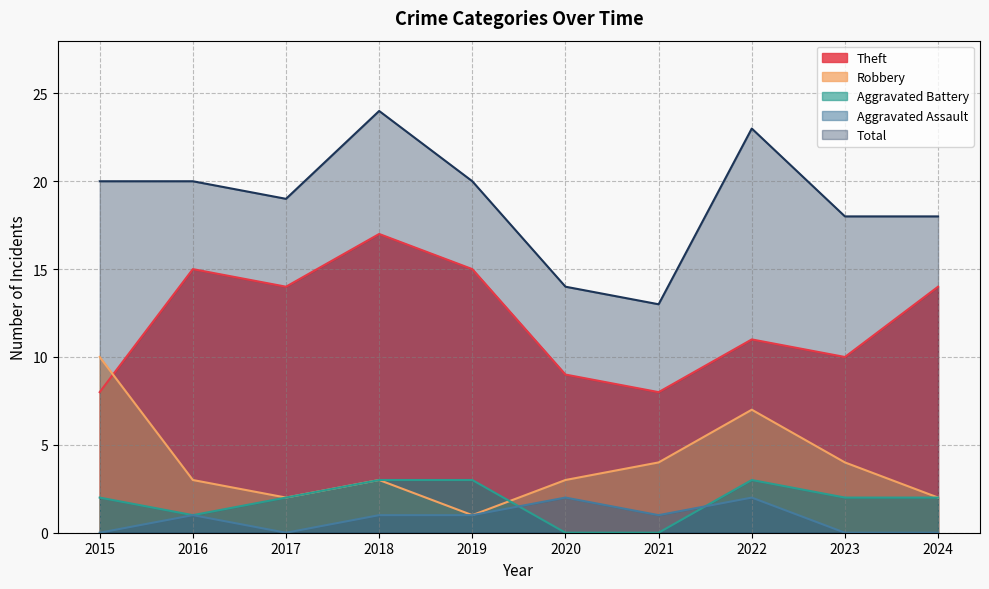

What is the spread (max minus min) of values at 2022?

21